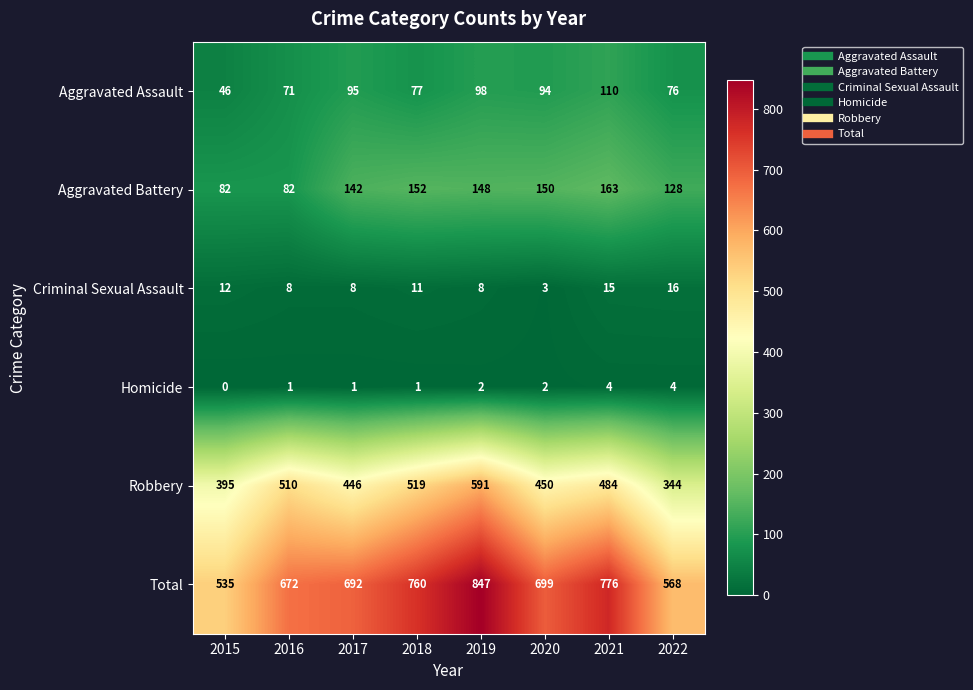

At how many categories does at least one series exceed 340?

8